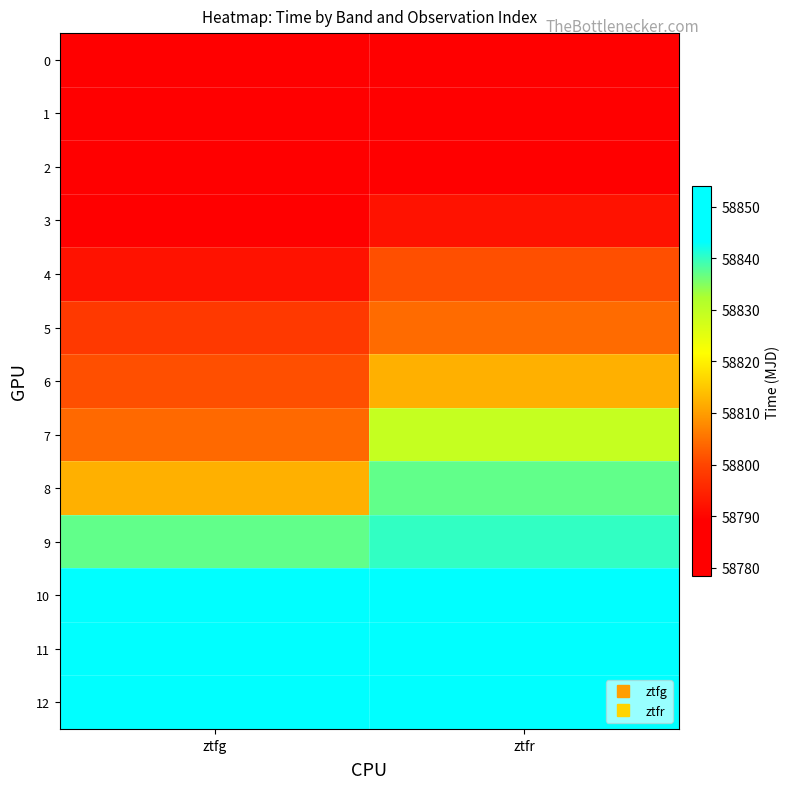

Which has a higher value, ztfg or ztfr?

ztfr